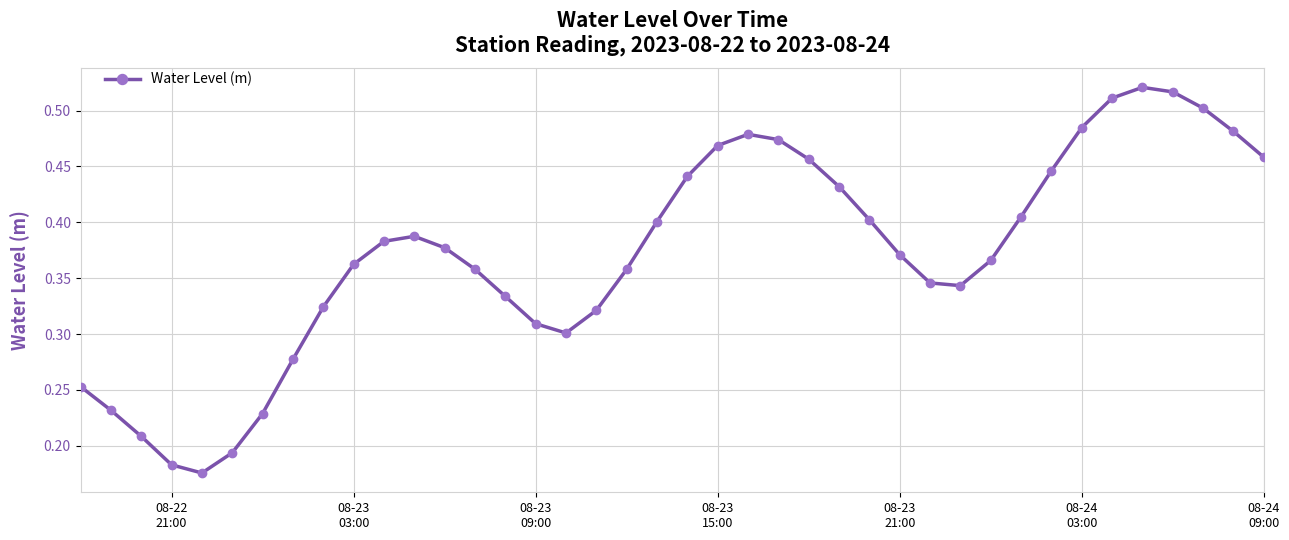

How many values are between 0 and 1?

40